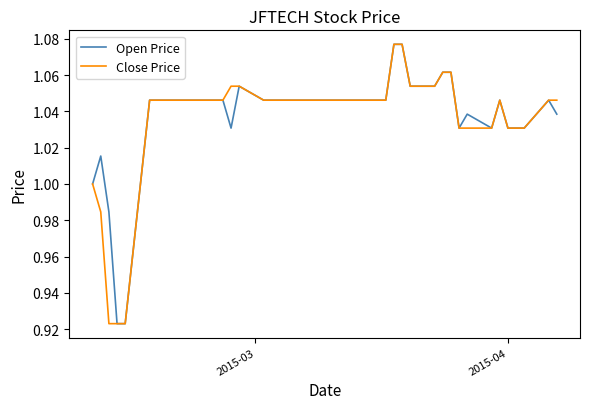

Does the chart display data point markers on the line(s)?

No